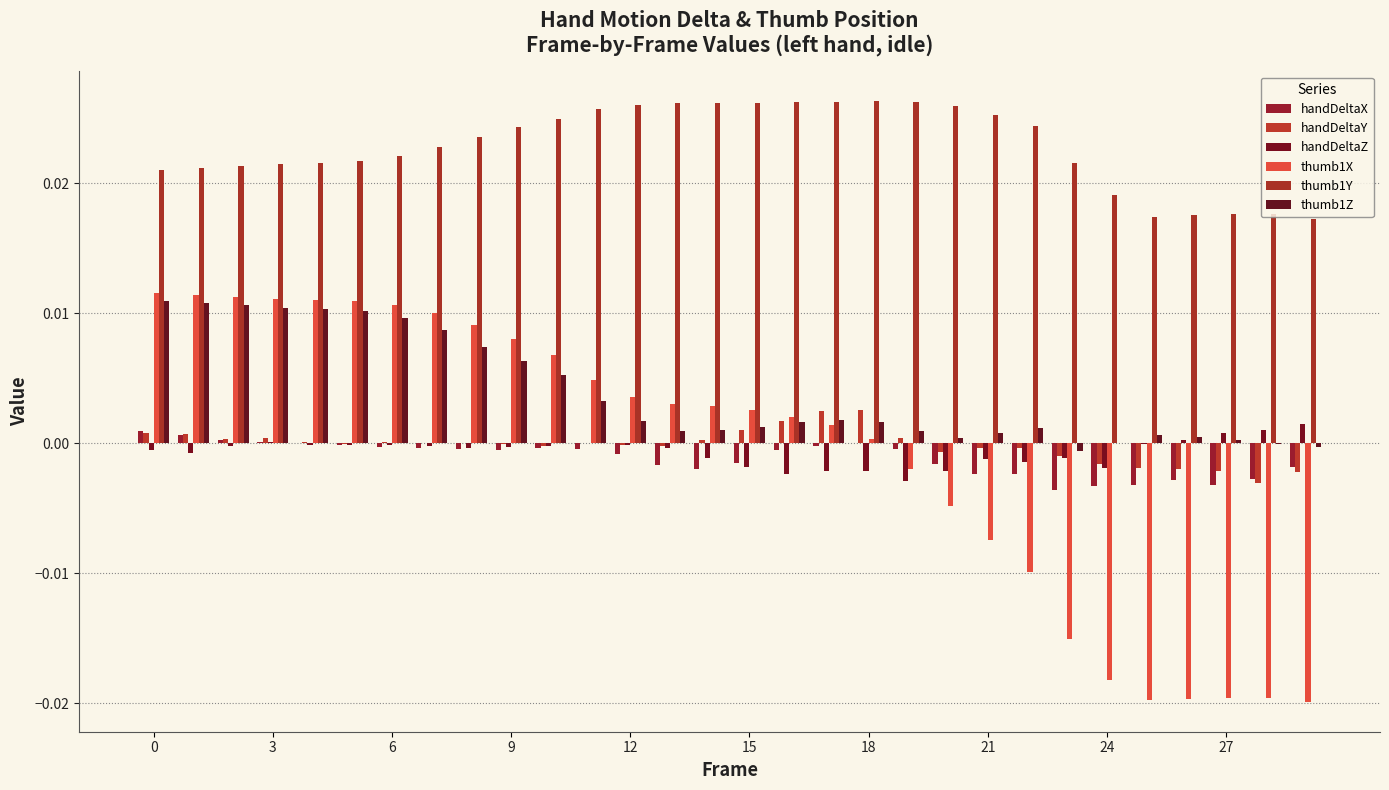

What is the label of the 12th bar from the right?

18